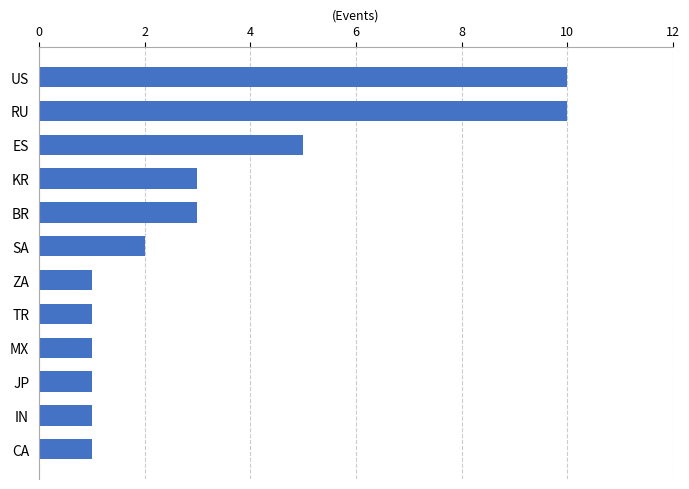

Between BR and SA, which is larger?

BR